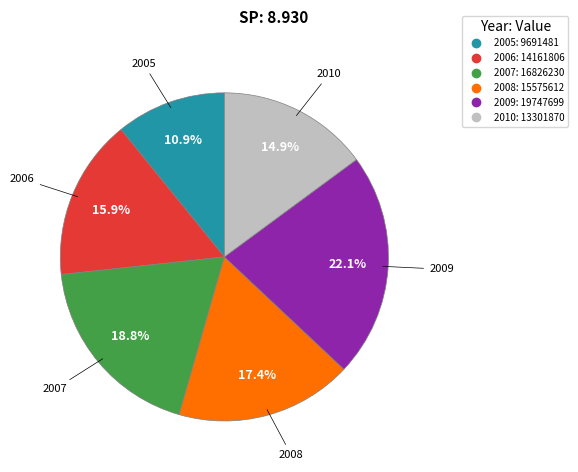

Approximately how many times larger is the value at 2005 compared to 2009?

0.5